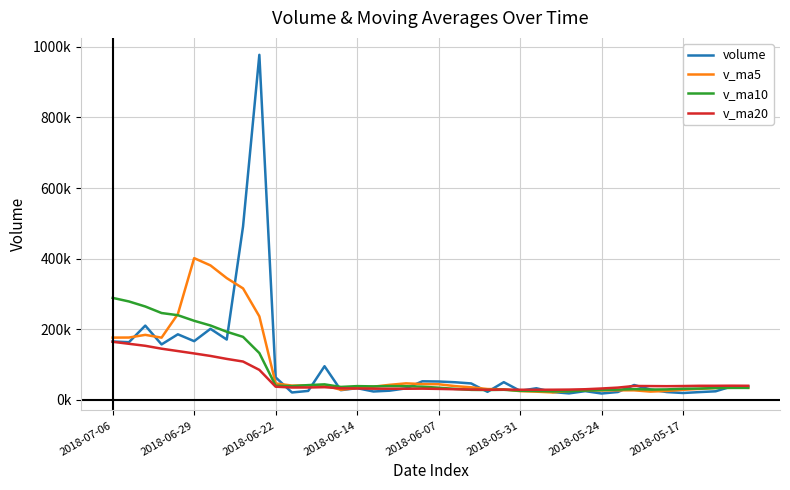

True or false: volume and v_ma10 cross at least once.

True